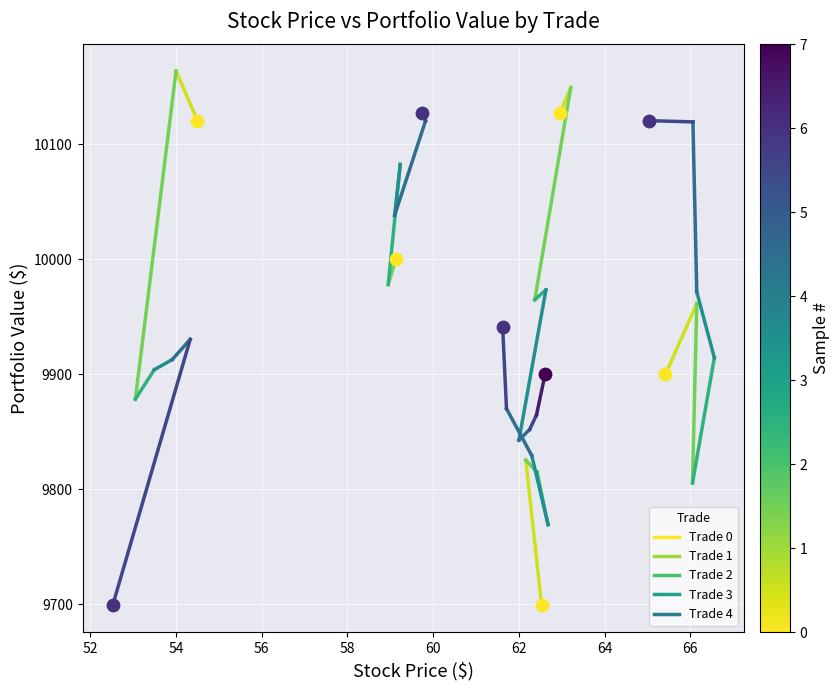

Which series reaches the maximum Y coordinate?

trade_3